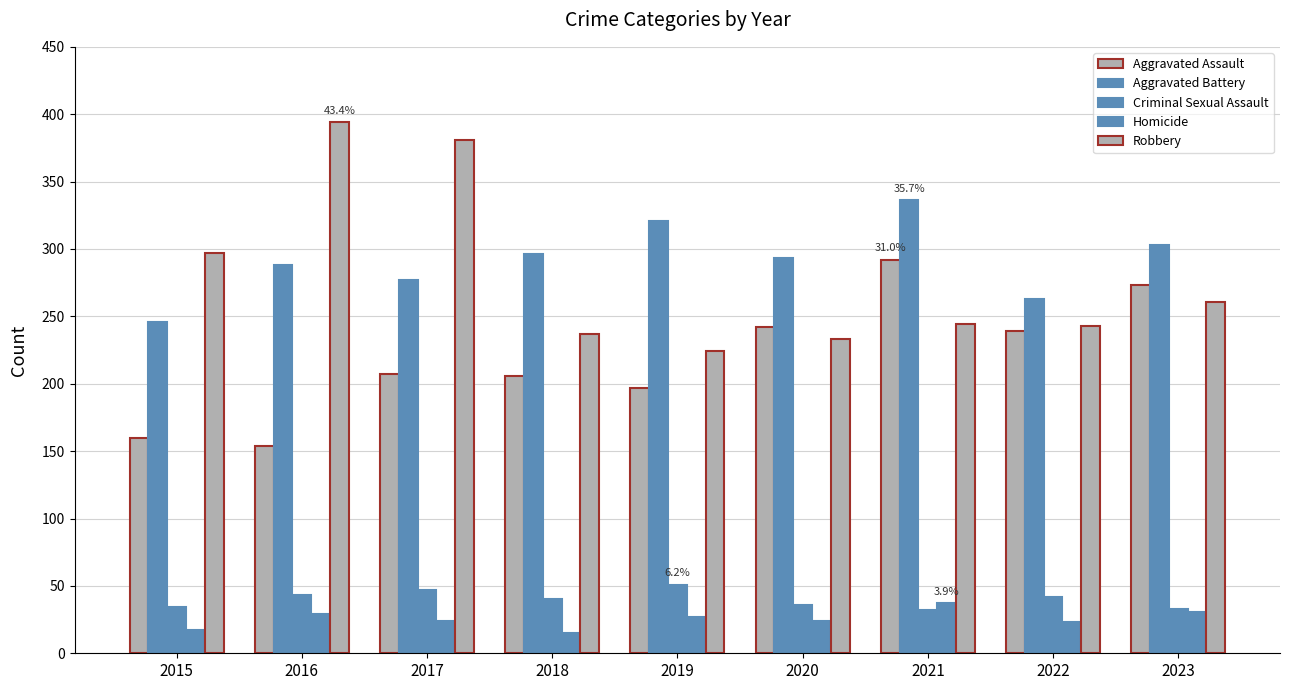

Is it true that Aggravated Assault equals 394 at 2022?

False